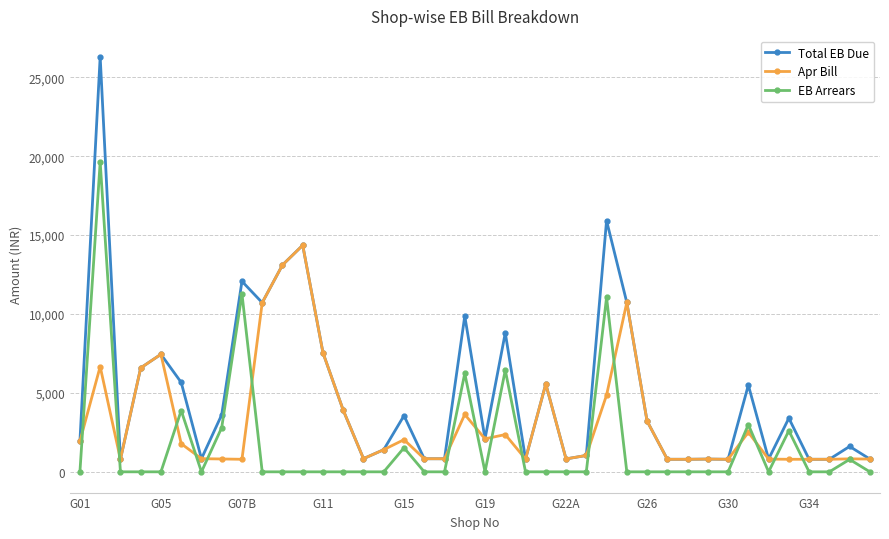

True or false: EB Arrears and Total EB Due cross at least once.

False